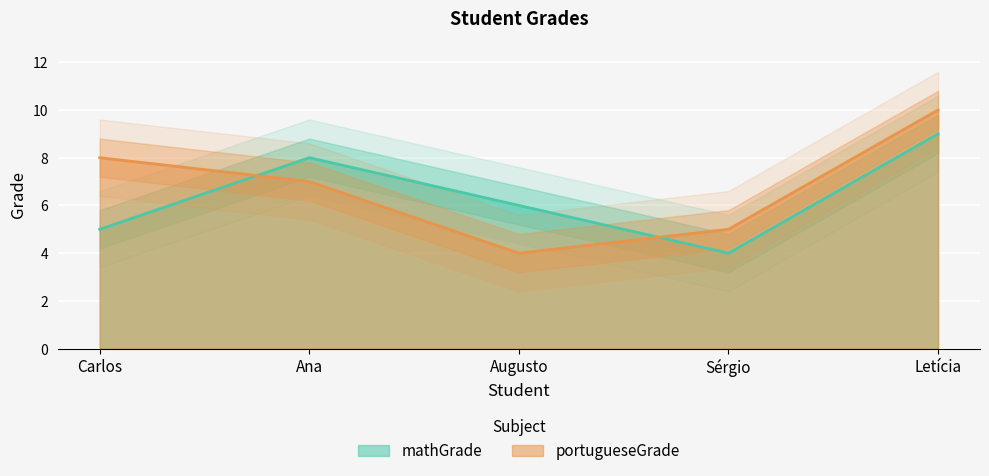

How many data points does each series have?

5